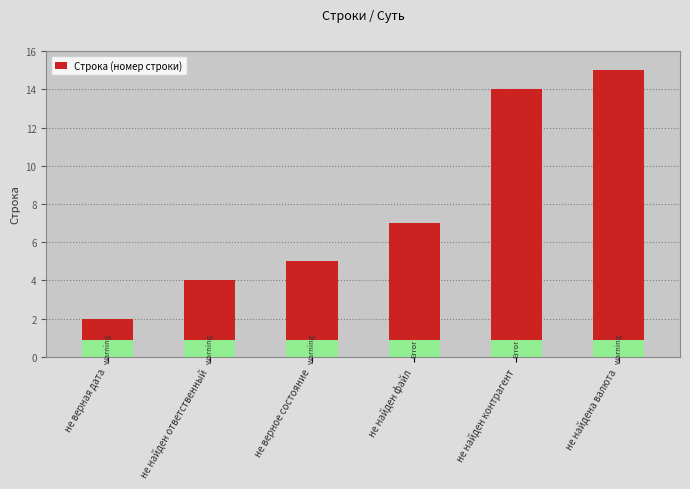

Rank the categories by value from lowest to highest.

не верная дата, не найден ответственный, не верное состояние, не найден файл, не найден контрагент, не найдена валюта